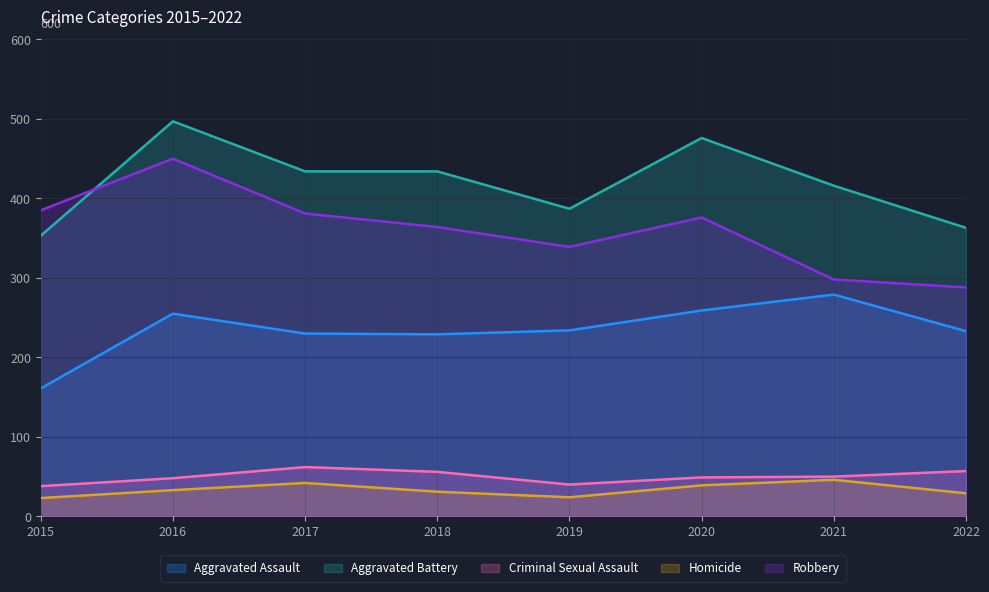

How many values in the Criminal Sexual Assault series are below 50?

4